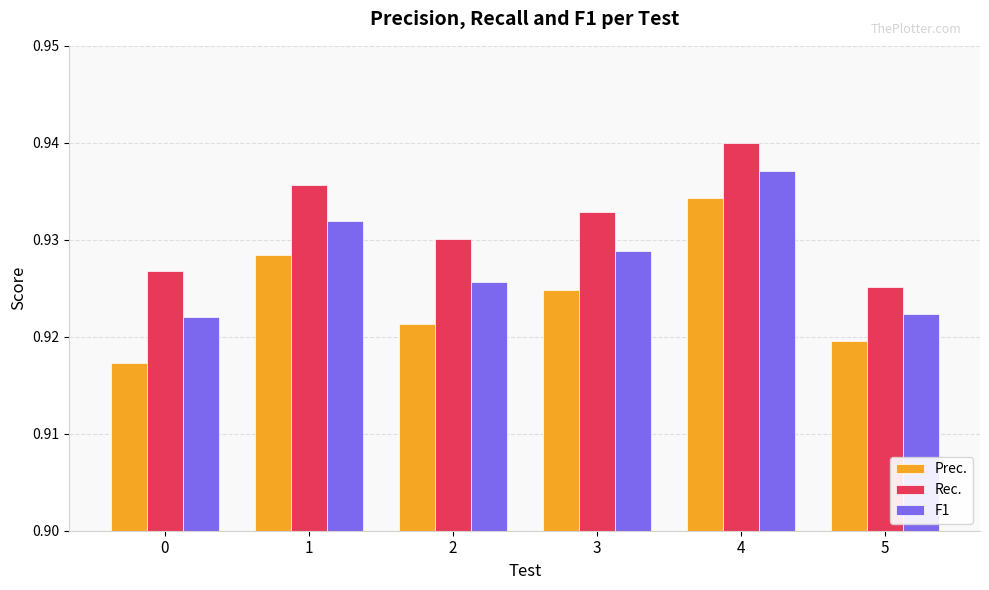

At which category is the sum across all series the highest?

4